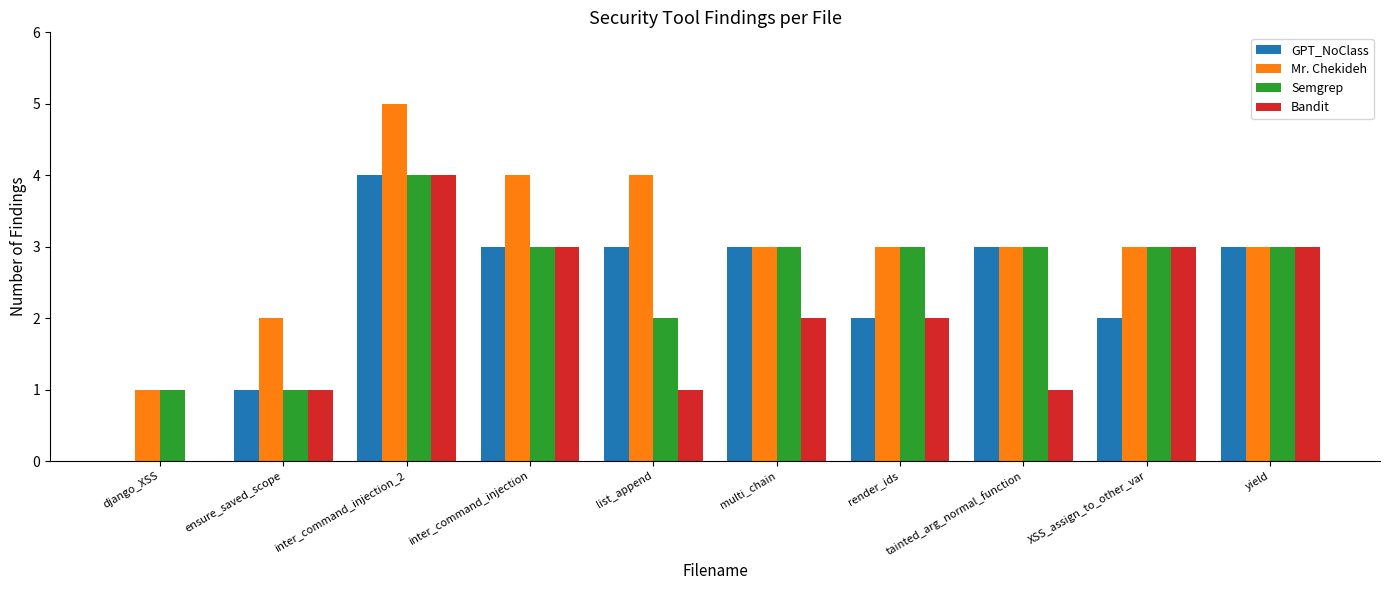

Read the Semgrep value at render_ids.

3